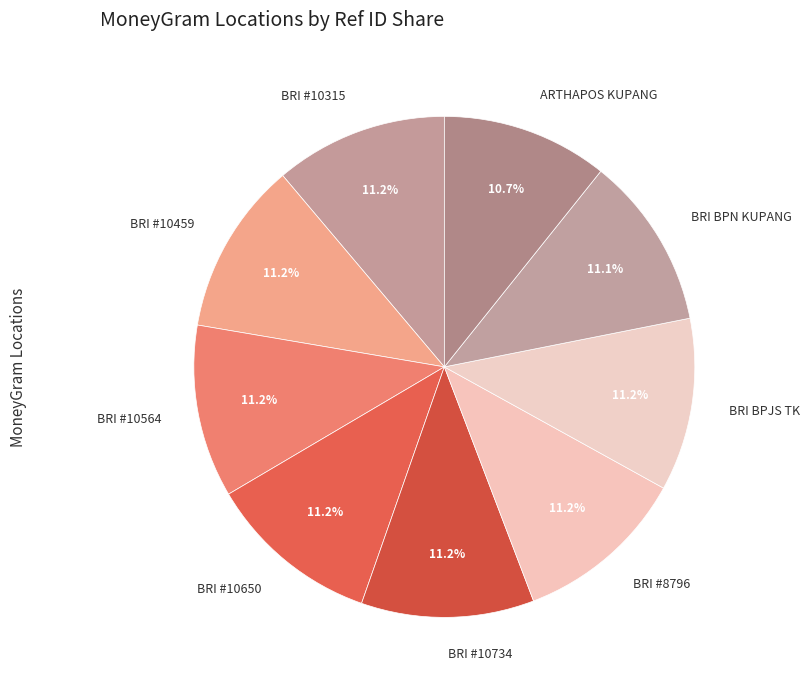

Is the sum of BRI #10564 and BRI BPN KUPANG greater than half?

No